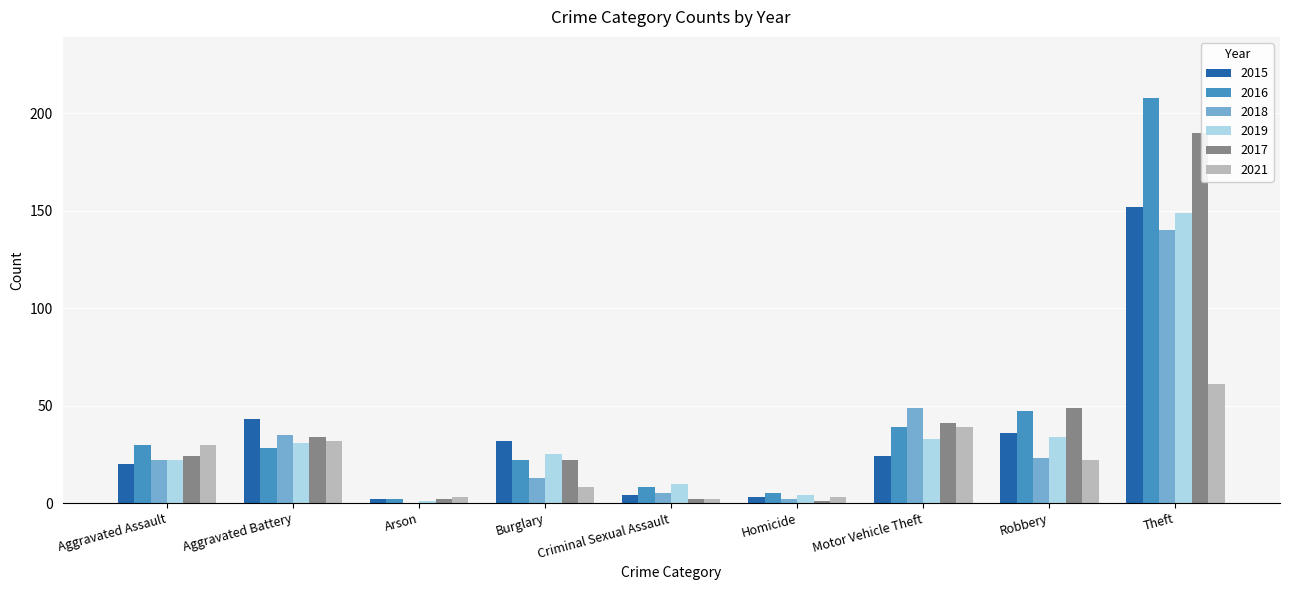

Which label corresponds to the largest value in the chart?

Theft